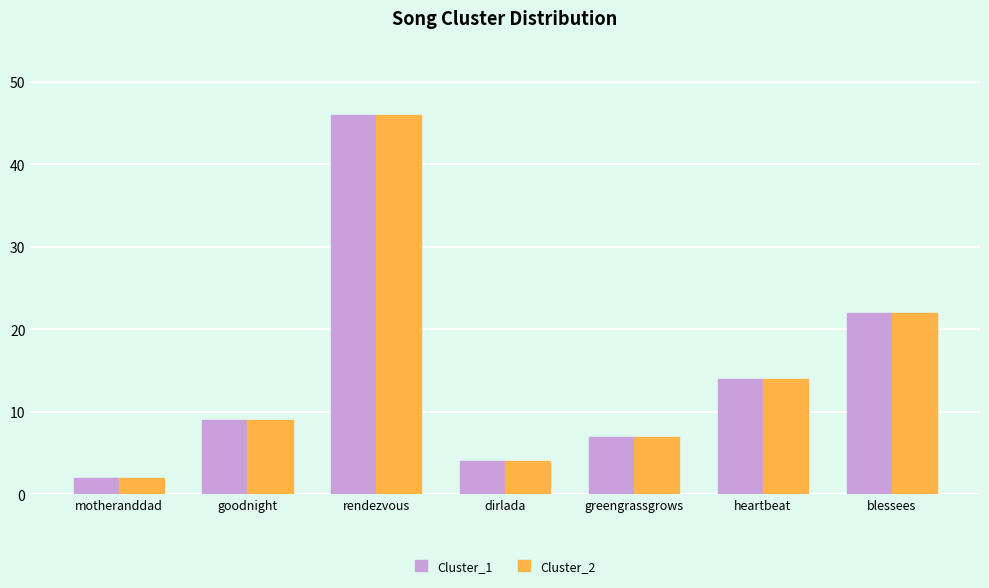

Reading left to right, transcribe all the data shown in this chart.

Cluster_1: 2	9	46	4	7	14	22
Cluster_2: 2	9	46	4	7	14	22